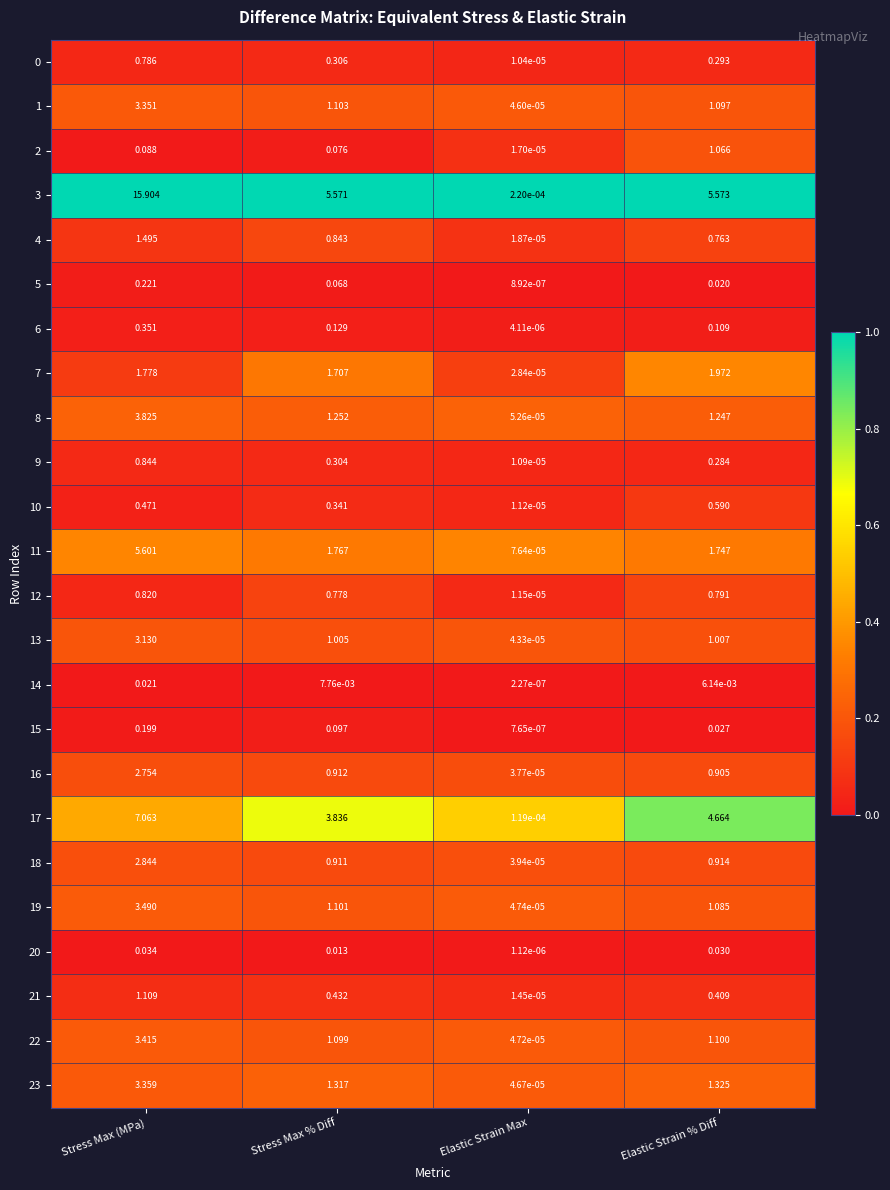

Which label corresponds to the smallest value in the chart?

Elastic Strain Max